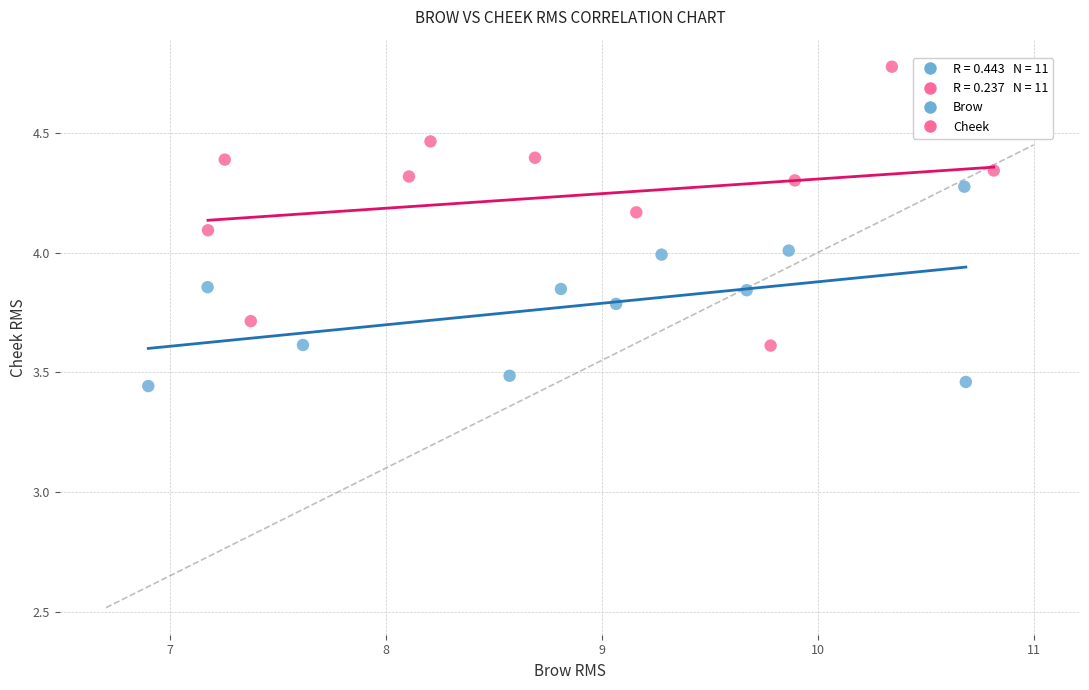

Which series contains the lowest Y value?

Brow